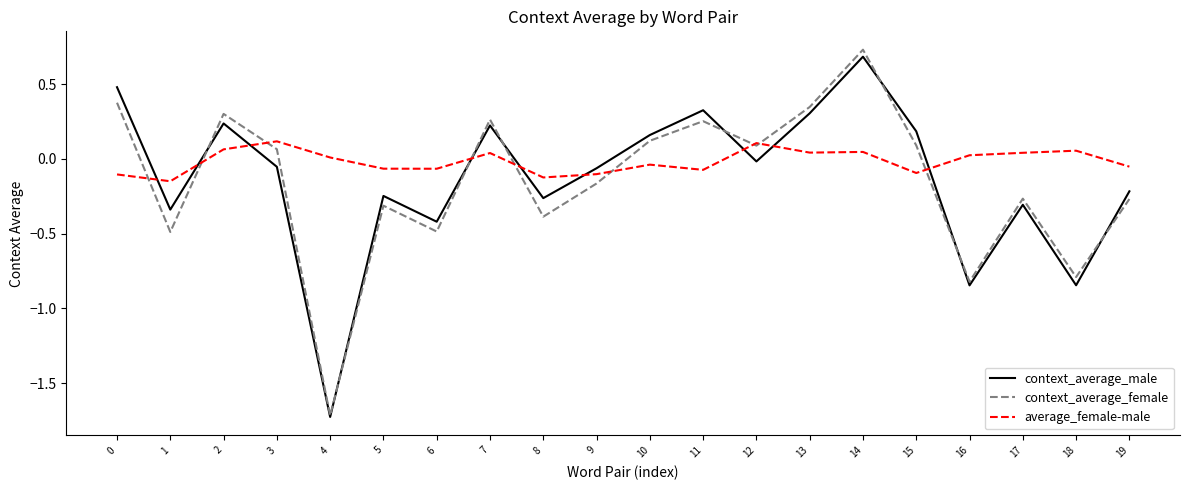

Which series changed the most between 11 and 19?

context_average_male